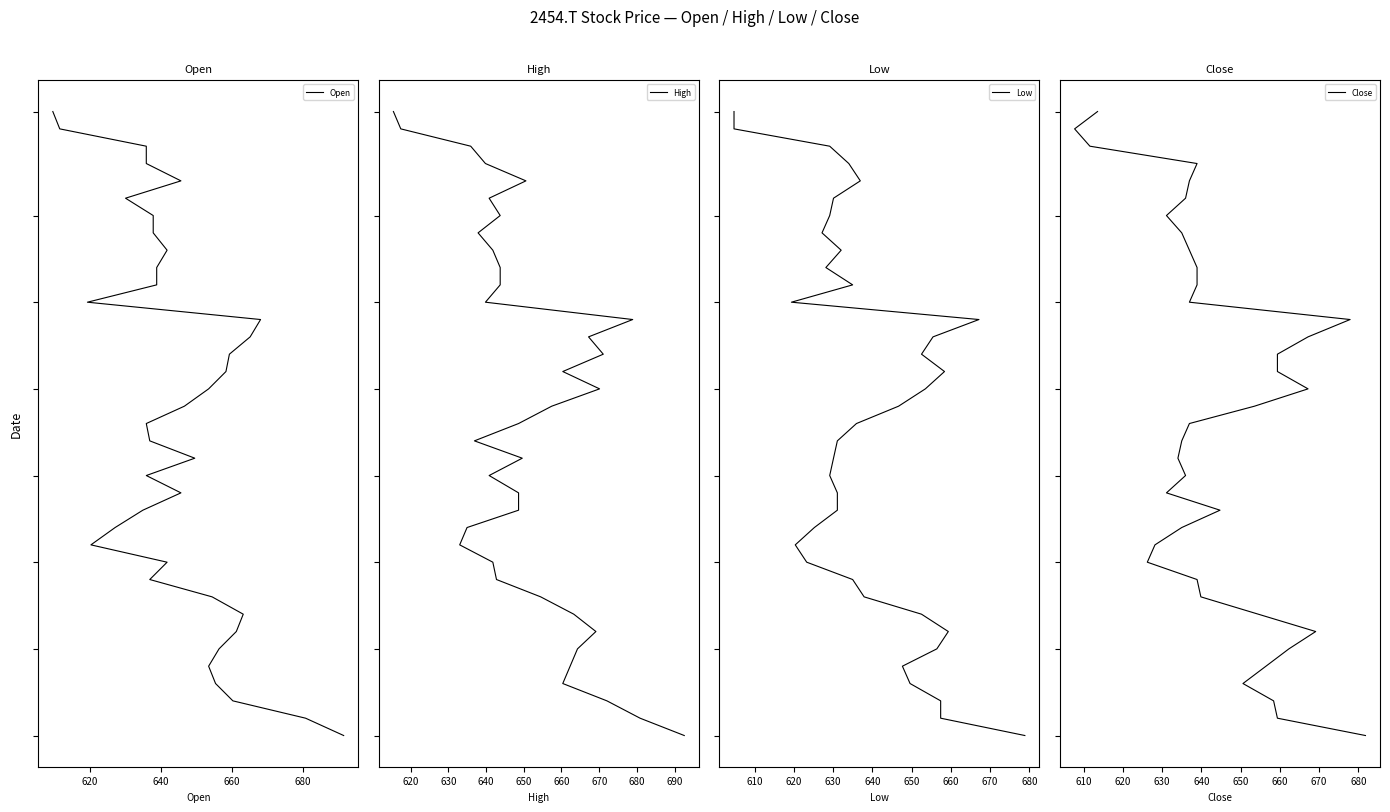

Reading left to right, transcribe all the data shown in this chart.

Open: 0	1	2	3	4	5	6	7	8	9	10	11	12	13	14	15	16	17	18	19	20	21	22	23	24	25	26	27	28	29	30	31	32	33	34	35	36
High: 0	1	2	3	4	5	6	7	8	9	10	11	12	13	14	15	16	17	18	19	20	21	22	23	24	25	26	27	28	29	30	31	32	33	34	35	36
Low: 0	1	2	3	4	5	6	7	8	9	10	11	12	13	14	15	16	17	18	19	20	21	22	23	24	25	26	27	28	29	30	31	32	33	34	35	36
Close: 0	1	2	3	4	5	6	7	8	9	10	11	12	13	14	15	16	17	18	19	20	21	22	23	24	25	26	27	28	29	30	31	32	33	34	35	36